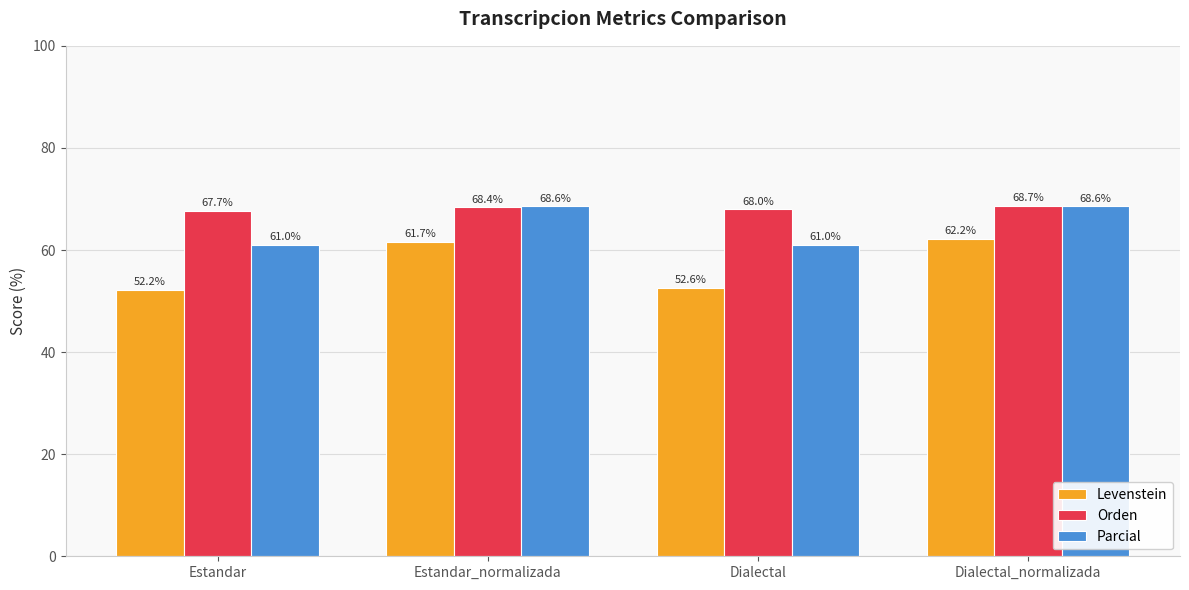

Which series has the largest total across all categories?

Orden